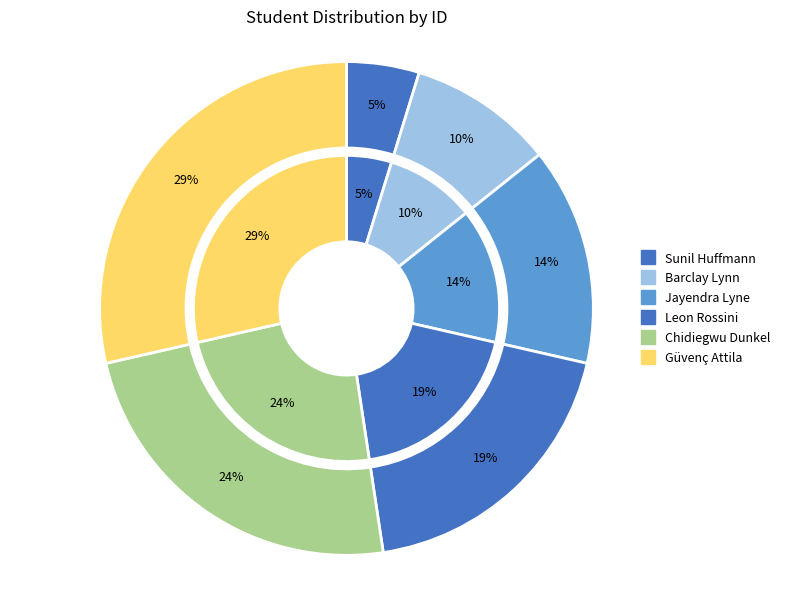

To the nearest percent, what is the average slice percentage?

17%